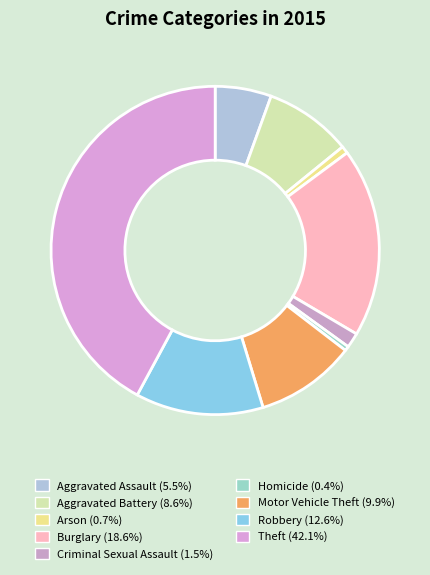

Does any single category account for the majority?

No